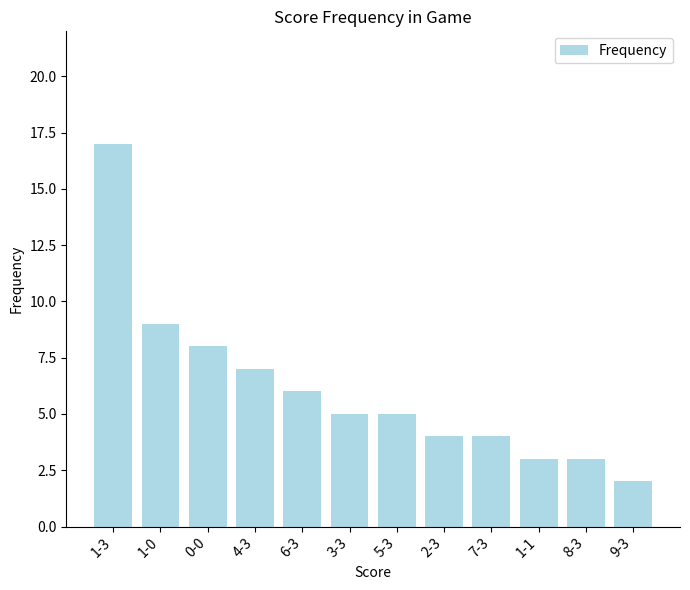

Approximately how many times larger is the value at 5-3 compared to 0-0?

0.6